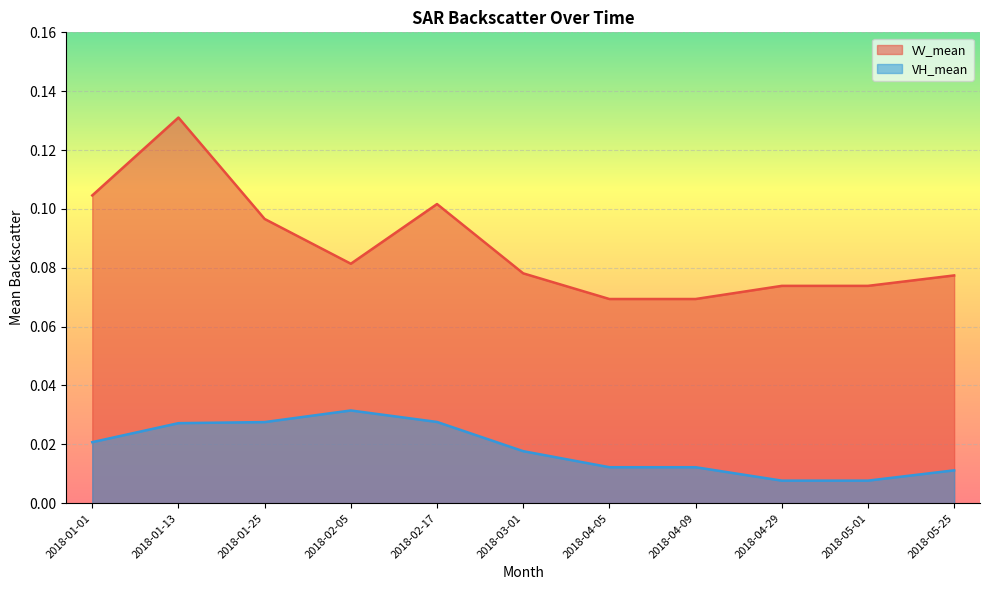

Reading right to left, list all the values displayed in this chart.

VV_mean: 2018-05-25=0.1	2018-05-01=0.1	2018-04-29=0.1	2018-04-09=0.1	2018-04-05=0.1	2018-03-01=0.1	2018-02-17=0.1	2018-02-05=0.1	2018-01-25=0.1	2018-01-13=0.1	2018-01-01=0.1
VH_mean: 2018-05-25=0.0	2018-05-01=0.0	2018-04-29=0.0	2018-04-09=0.0	2018-04-05=0.0	2018-03-01=0.0	2018-02-17=0.0	2018-02-05=0.0	2018-01-25=0.0	2018-01-13=0.0	2018-01-01=0.0